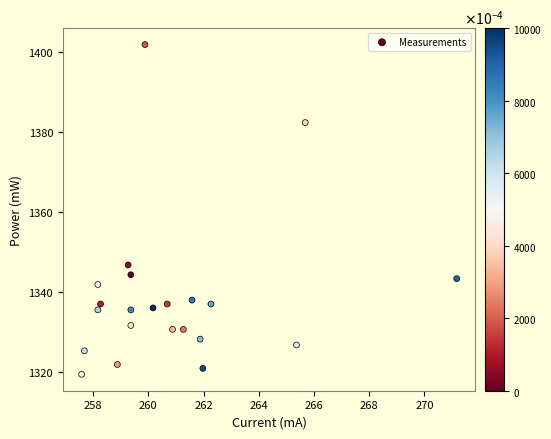

What is the range of X values (max minus min)?

13.6